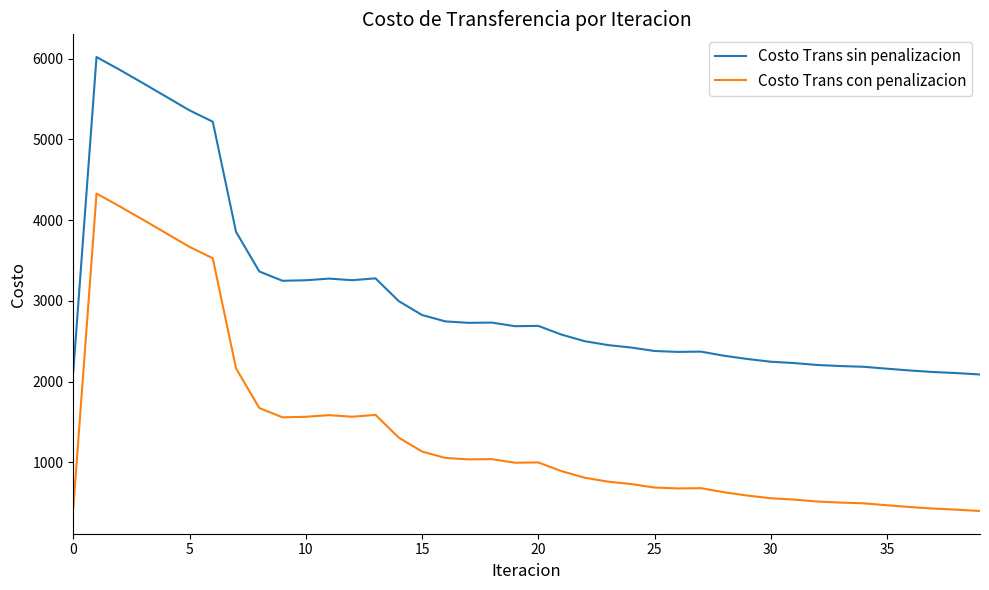

What is the maximum value shown in the chart?

6019.2